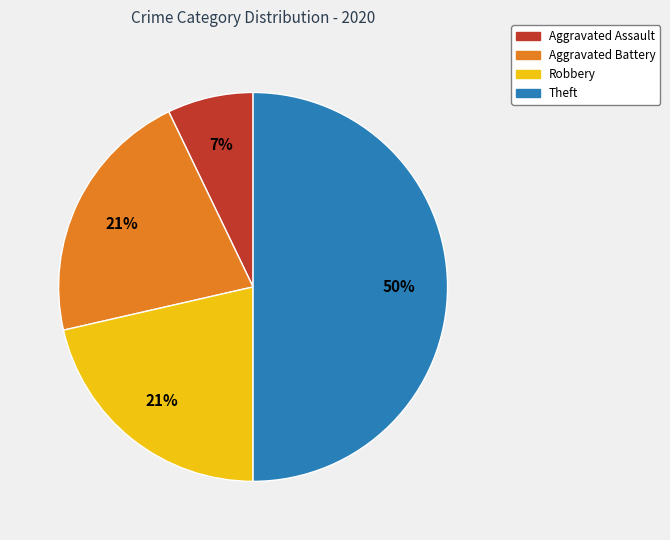

To the nearest percent, what percentage of the pie is Robbery?

21%